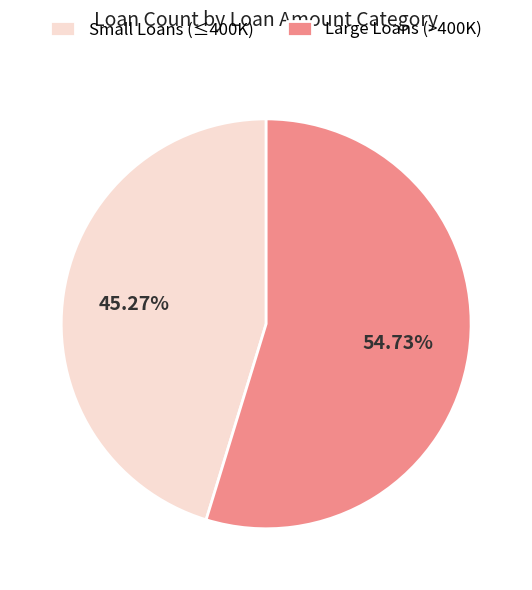

Do Small Loans (≤400K) and Large Loans (>400K) together represent more than half of the pie?

Yes